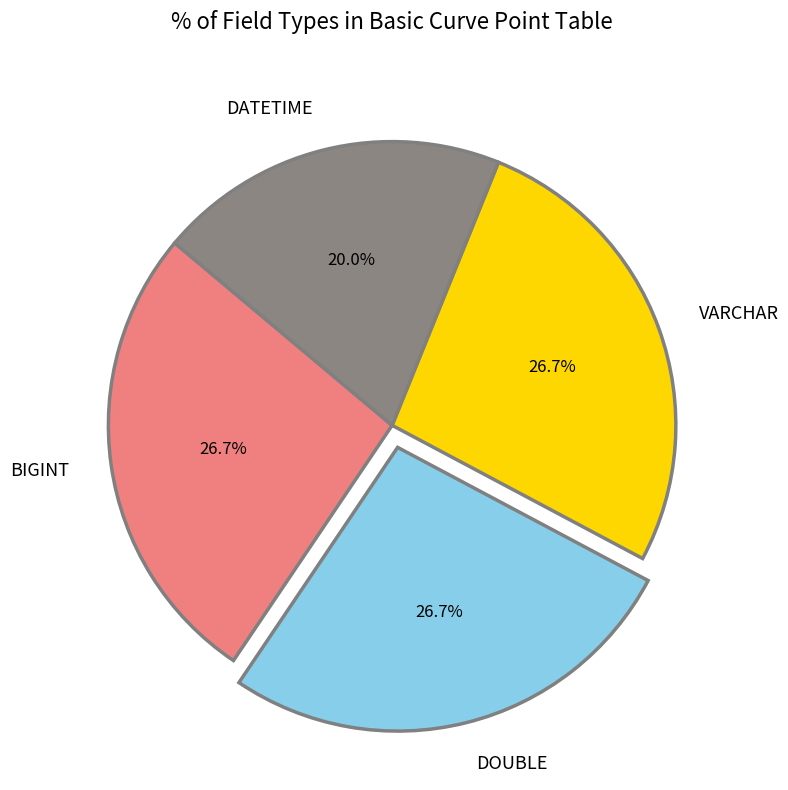

How much of the chart is everything except DATETIME?

80.0%